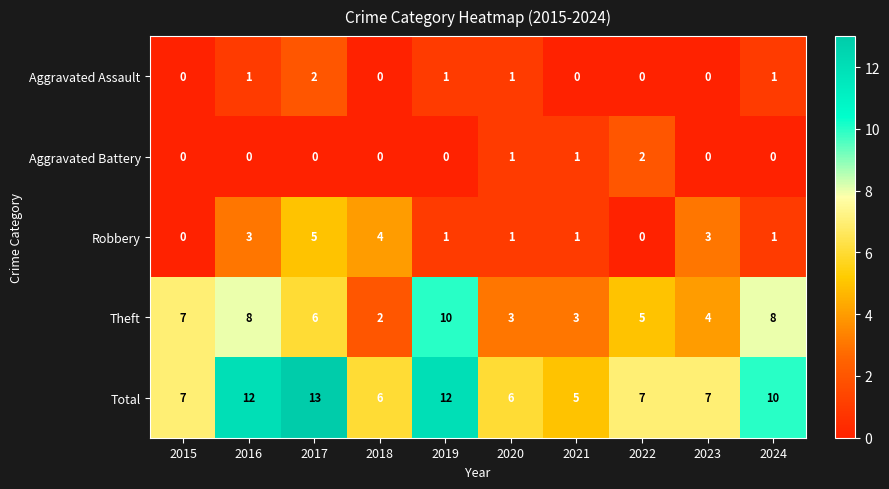

Which category has the highest value in the Theft series?

2019